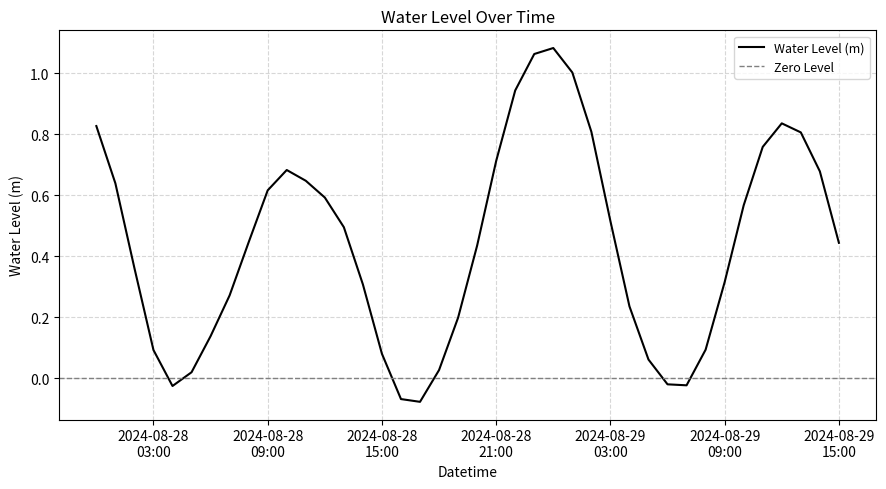

At which label is the value closest to 0?

2024-08-29 06:00:00